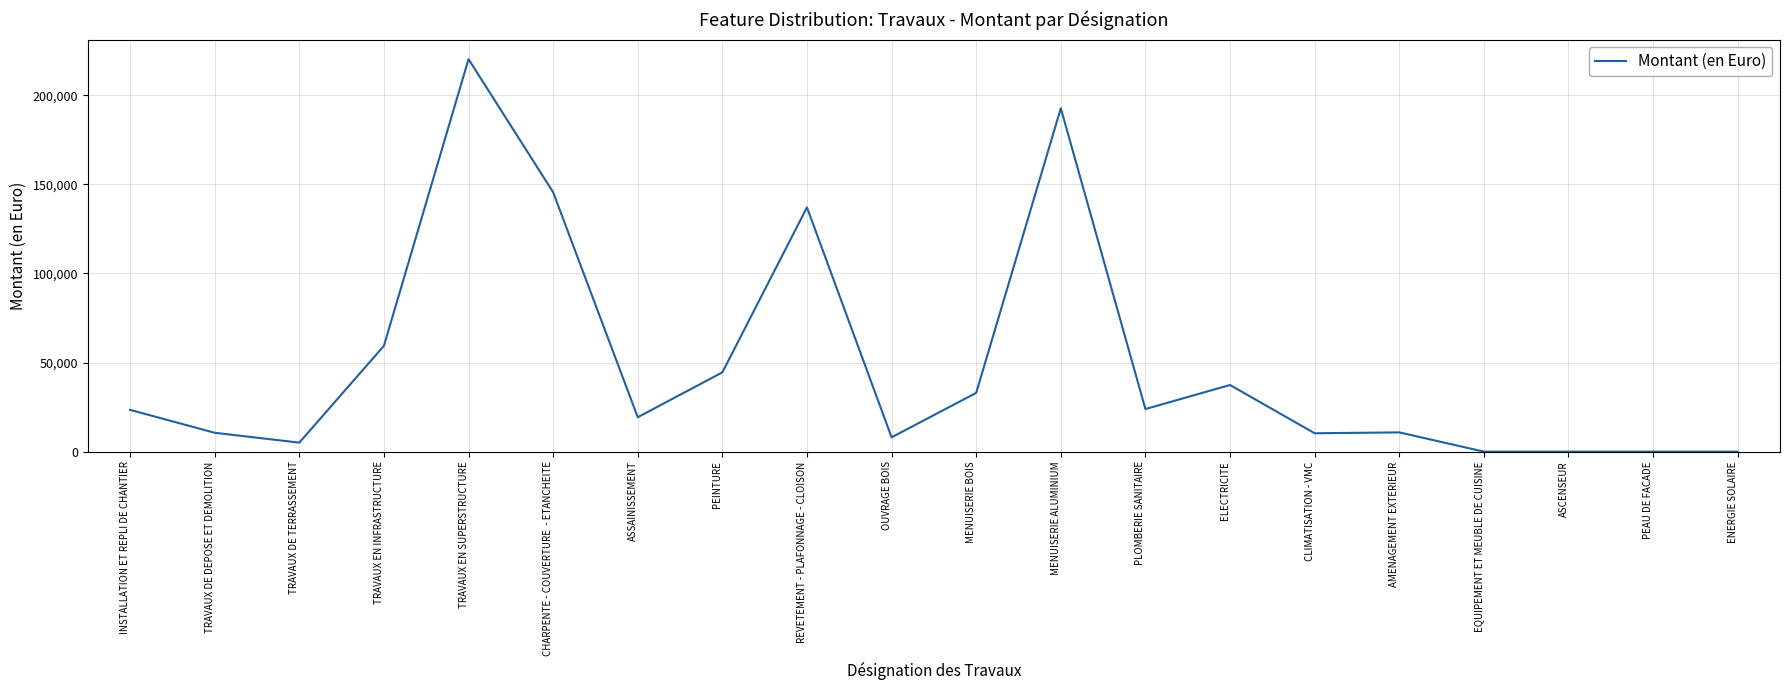

Which category has the highest value across all series?

TRAVAUX EN SUPERSTRUCTURE